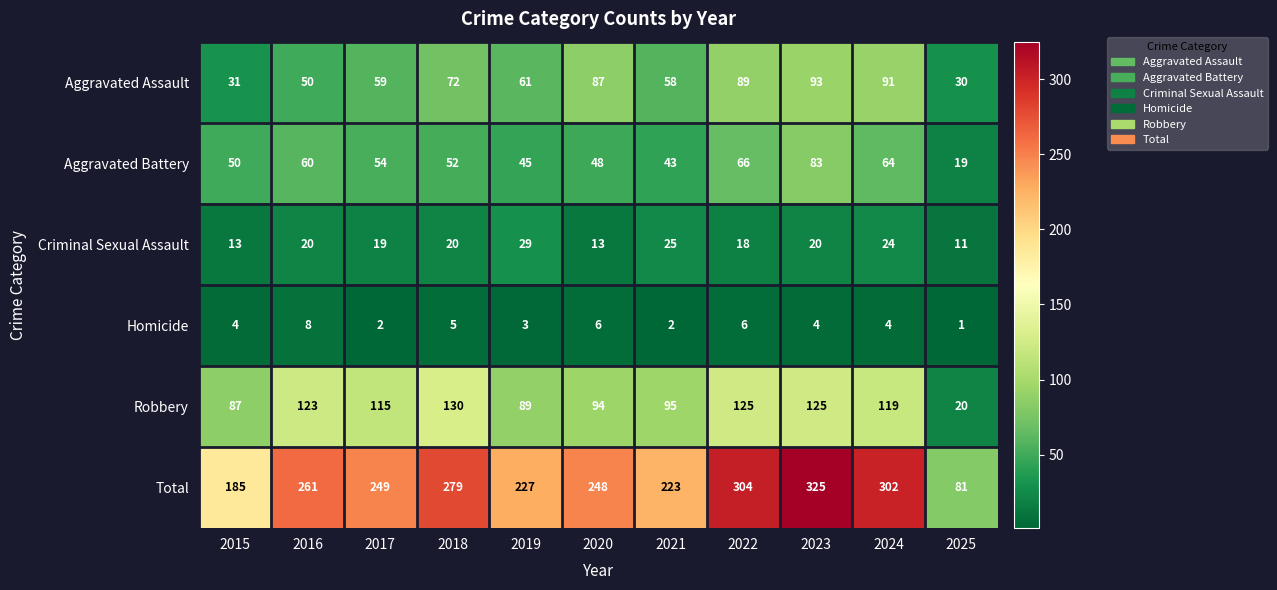

How many data points does each series have?

11